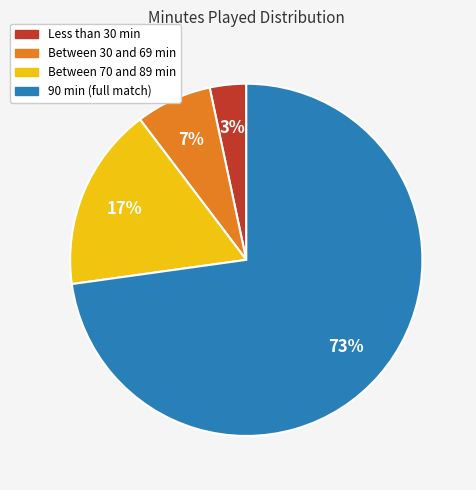

Is there any slice that represents more than half of the pie?

Yes